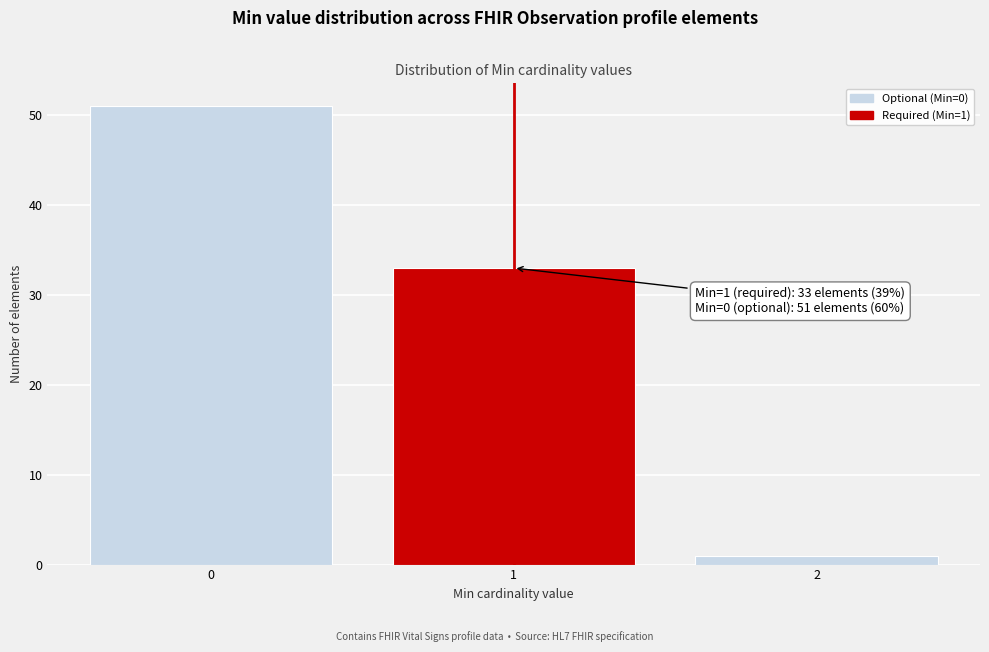

Which range on the x-axis has the tallest bar?

-0.5 to 0.5